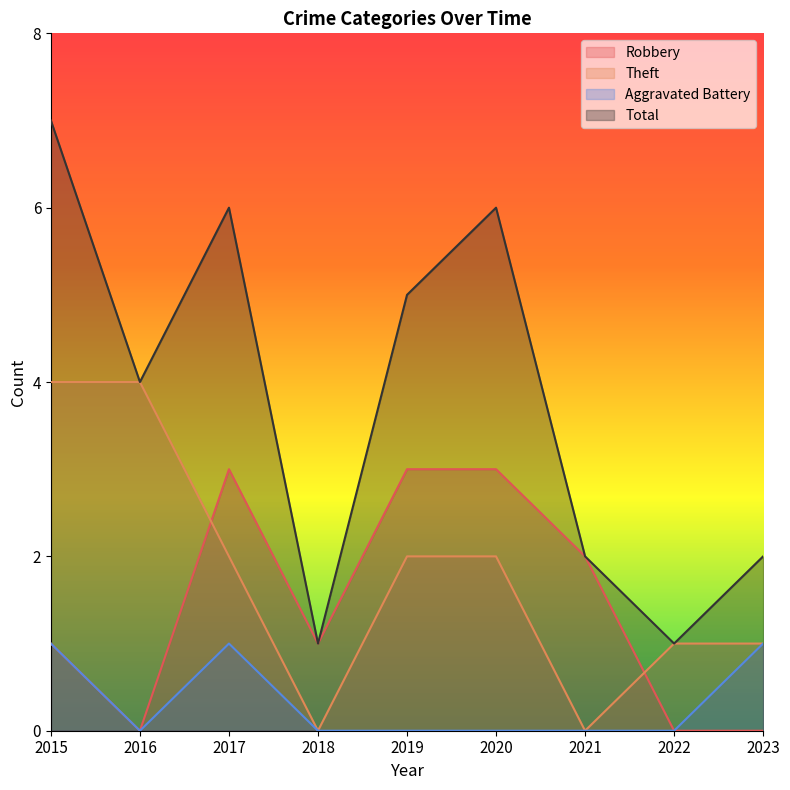

How many lines are shown in the chart?

4